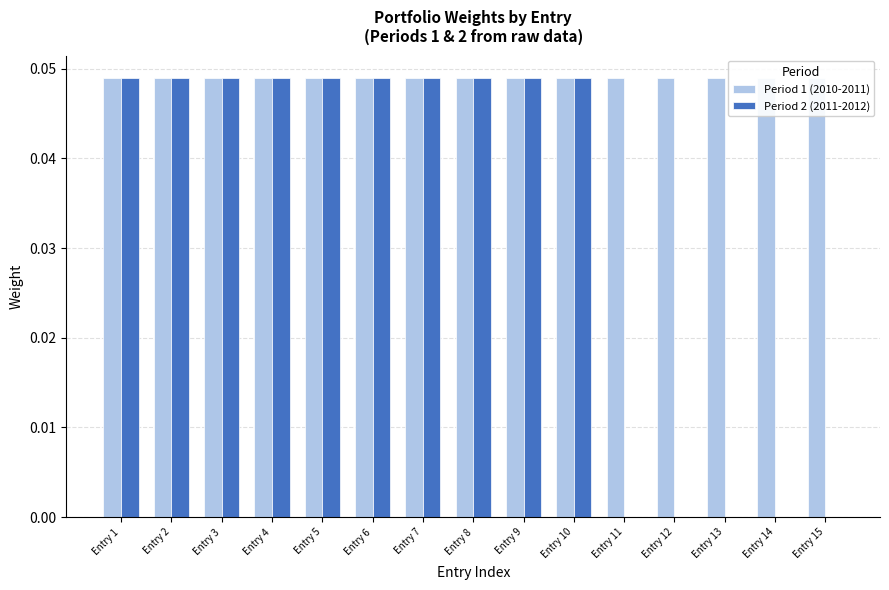

Which series has the largest total across all categories?

Period 1 (2010-2011)